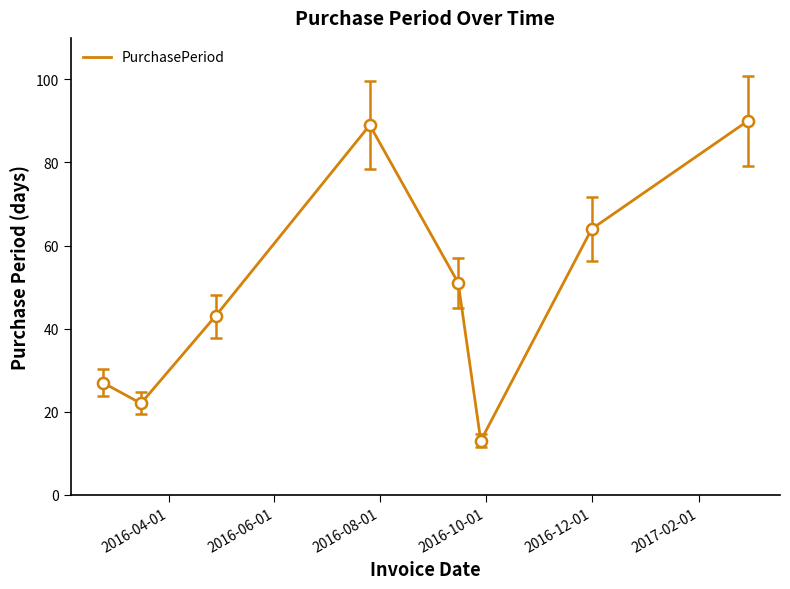

Reading left to right, transcribe all the data shown in this chart.

2016-02-23=27	2016-03-16=22	2016-04-28=43	2016-07-26=89	2016-09-15=51	2016-09-28=13	2016-12-01=64	2017-03-01=90